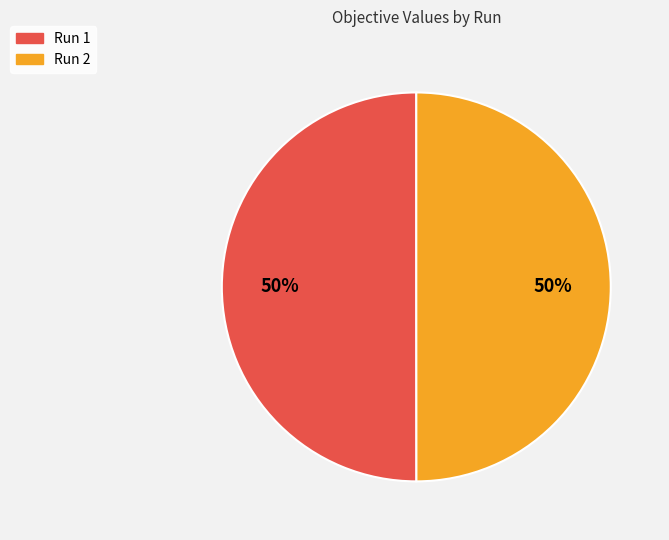

Count the number of slices in the pie.

2